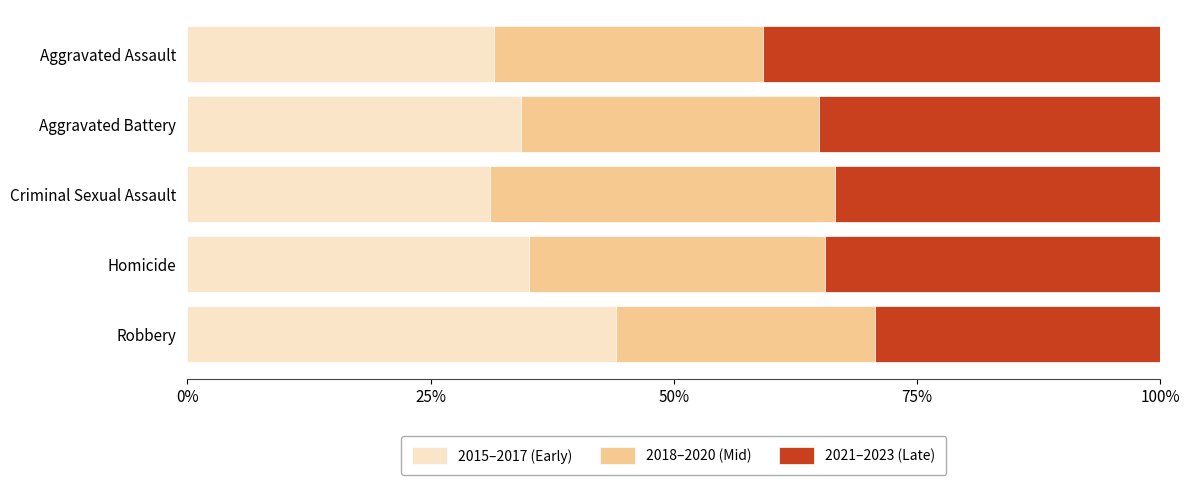

What is the minimum value for 2015–2017 (Early)?

31.1